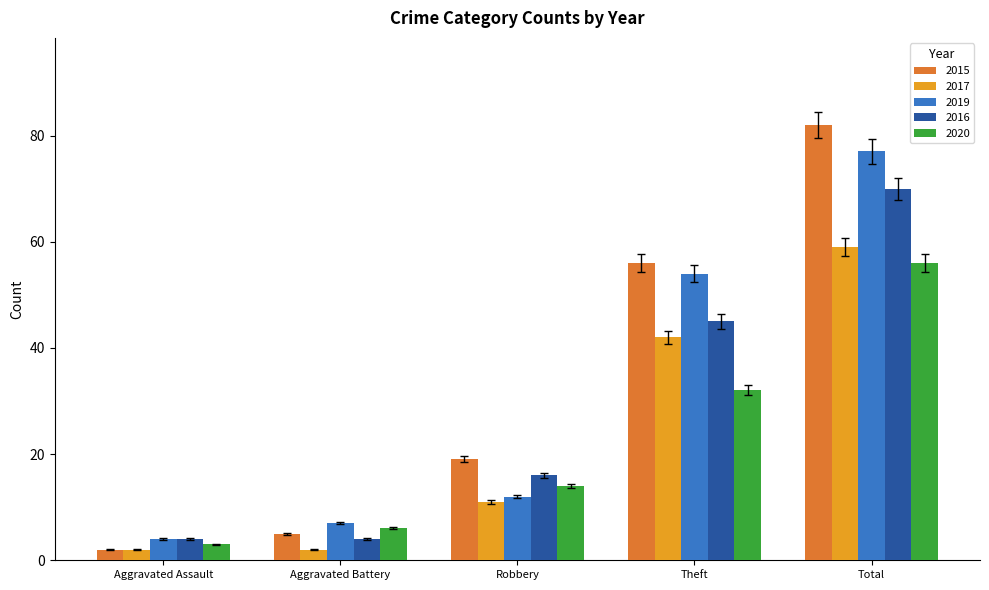

How many data points in 2017 are less than 11?

2